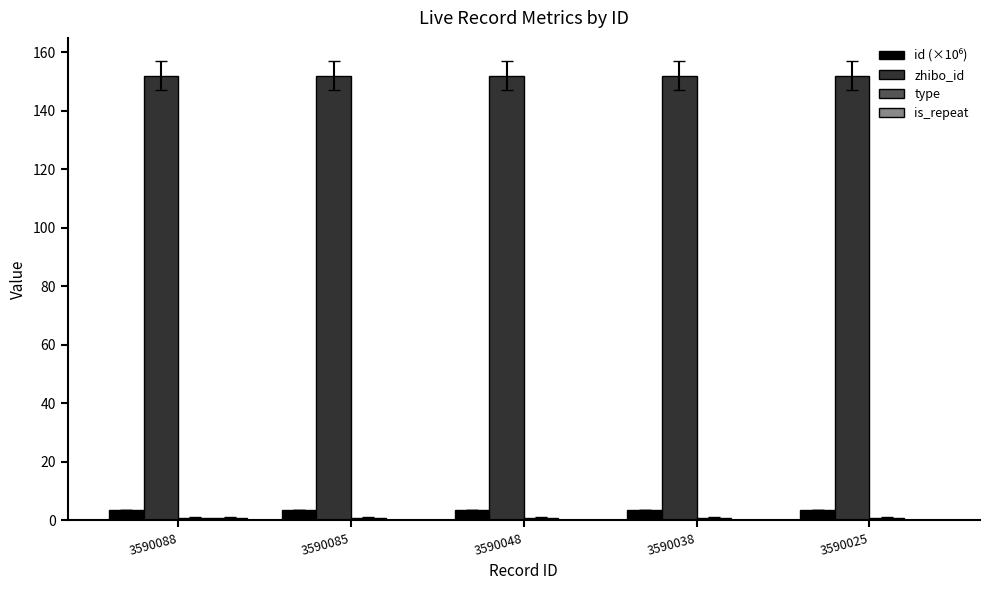

True or false: zhibo_id has a value of 238.8 at 3590085.

False